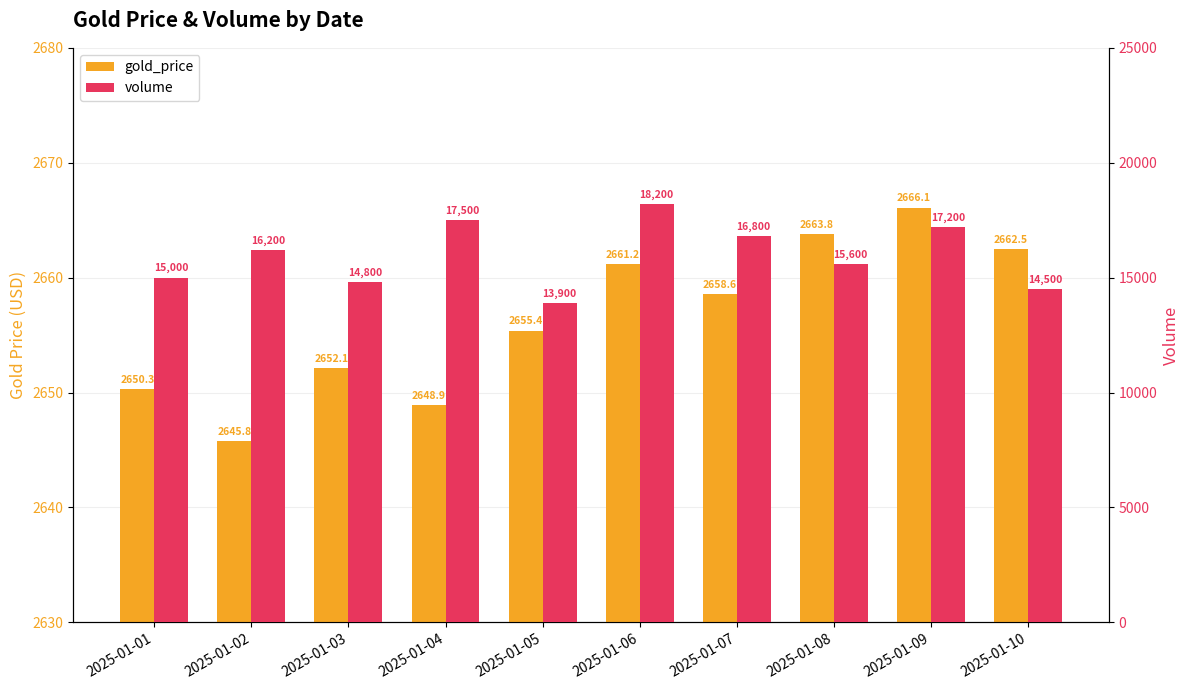

Reading right to left, extract all data points from this chart.

gold_price: 2662.5	2666.1	2663.8	2658.6	2661.2	2655.4	2648.9	2652.1	2645.8	2650.3
volume: 14500.0	17200.0	15600.0	16800.0	18200.0	13900.0	17500.0	14800.0	16200.0	15000.0